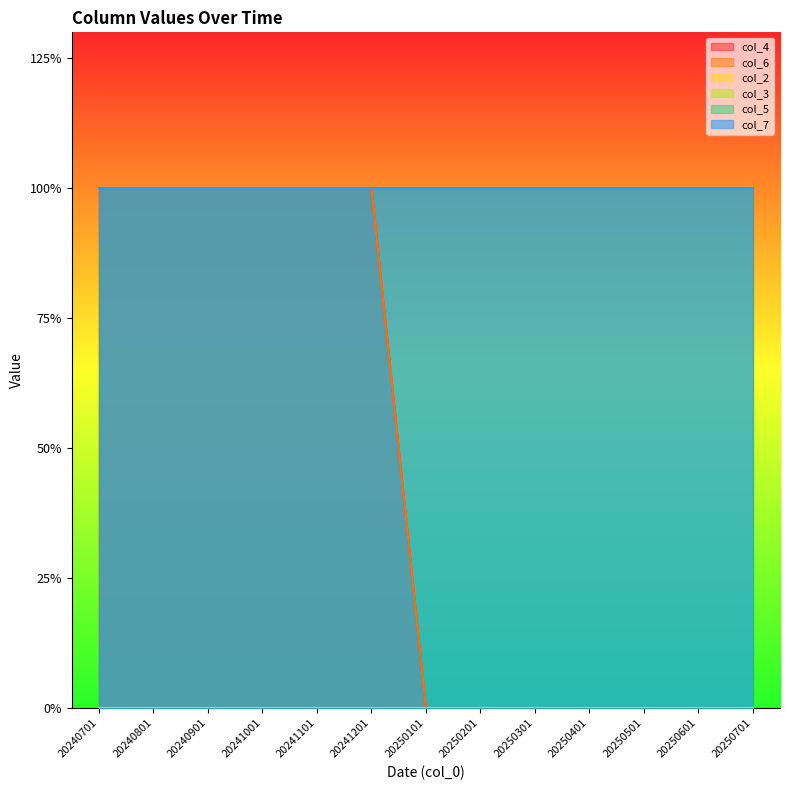

Which series has the largest total across all categories?

col_5